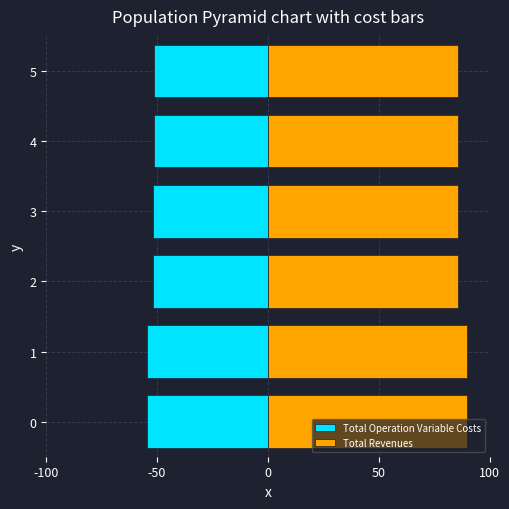

Count the number of data series in this chart.

2